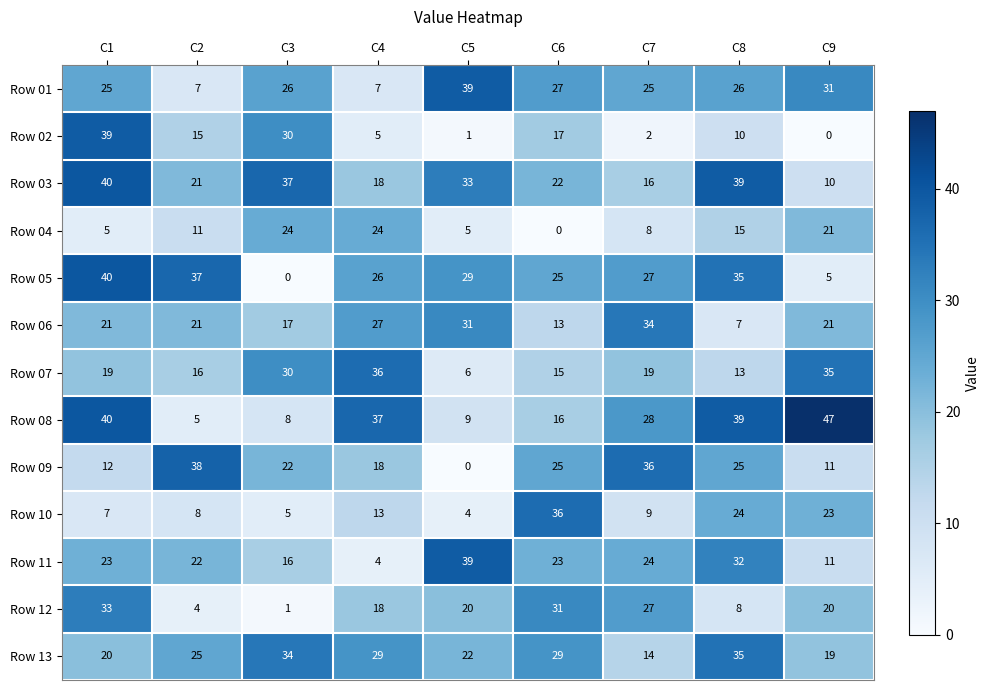

True or false: Row 12 has a value of 27 at C7.

True